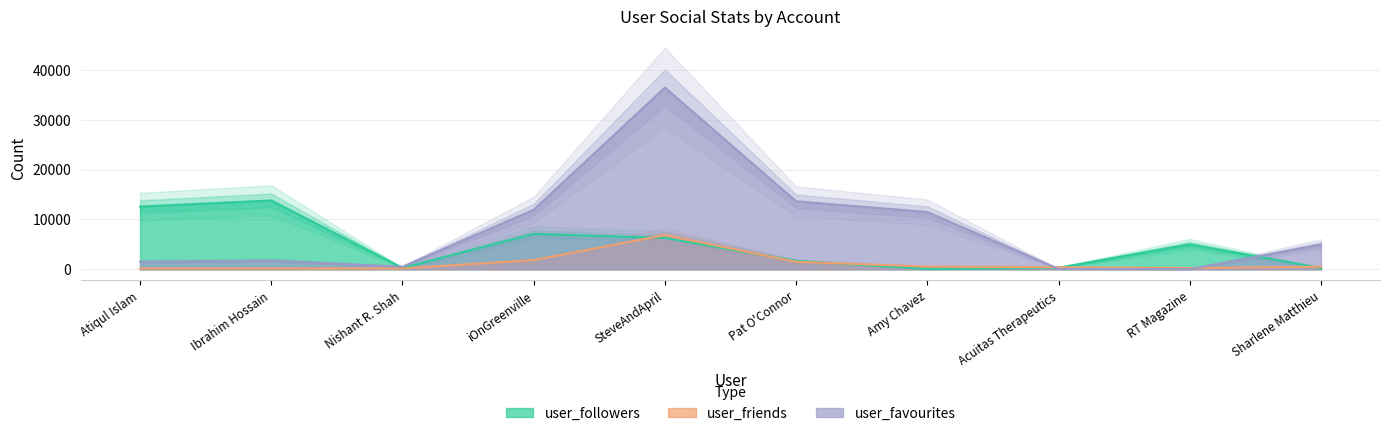

What is the label of the 2nd point from the left?

Ibrahim Hossain